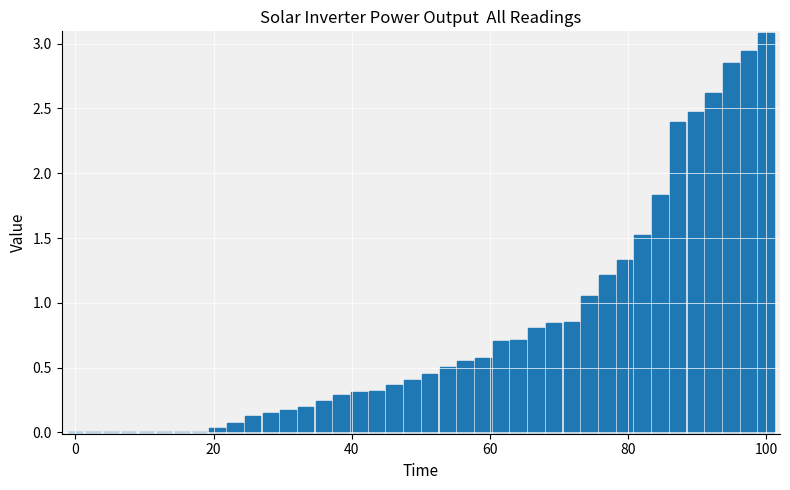

Does the chart contain stacked bars?

No